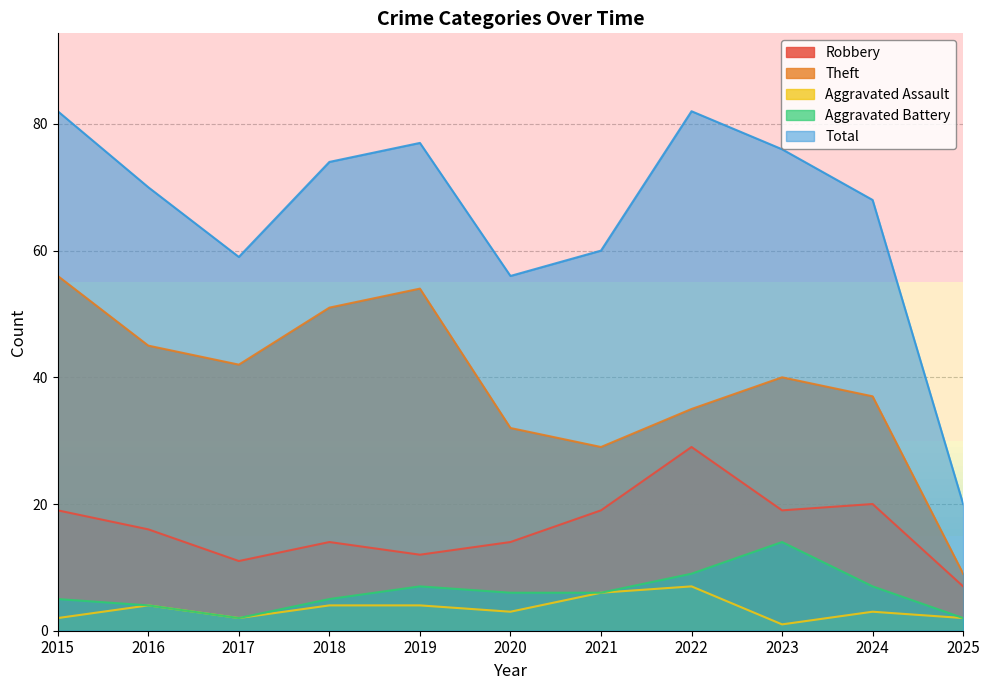

Where is Aggravated Battery nearest to the value 8?

2019